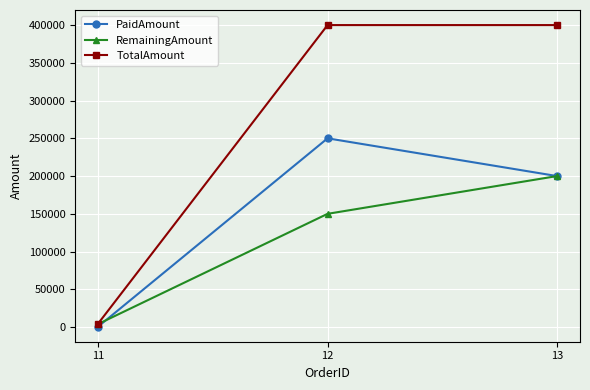

At which label does TotalAmount reach its minimum?

11